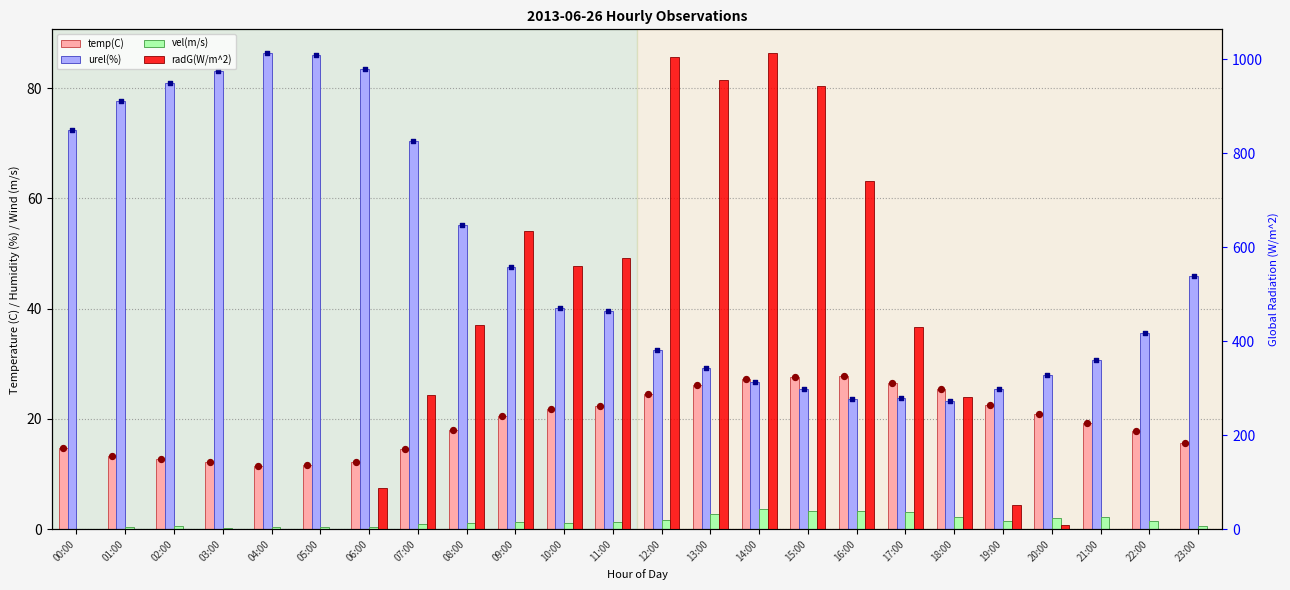

Which series has the widest spread of Y values?

radG(W/m^2)